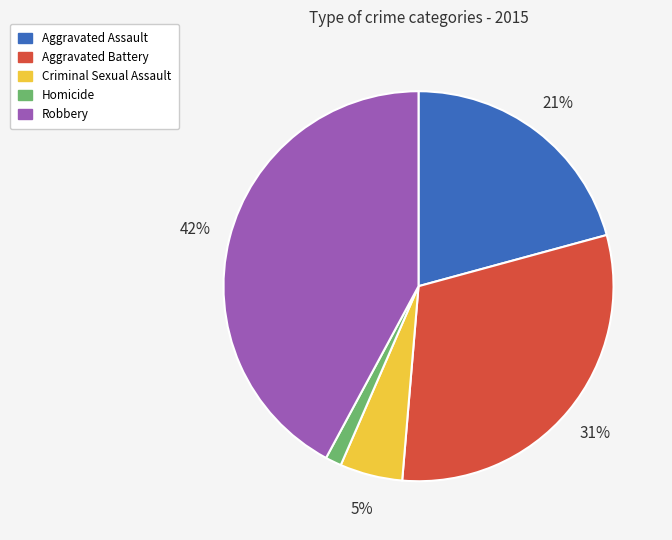

Is the sum of Robbery and Aggravated Battery greater than half?

Yes